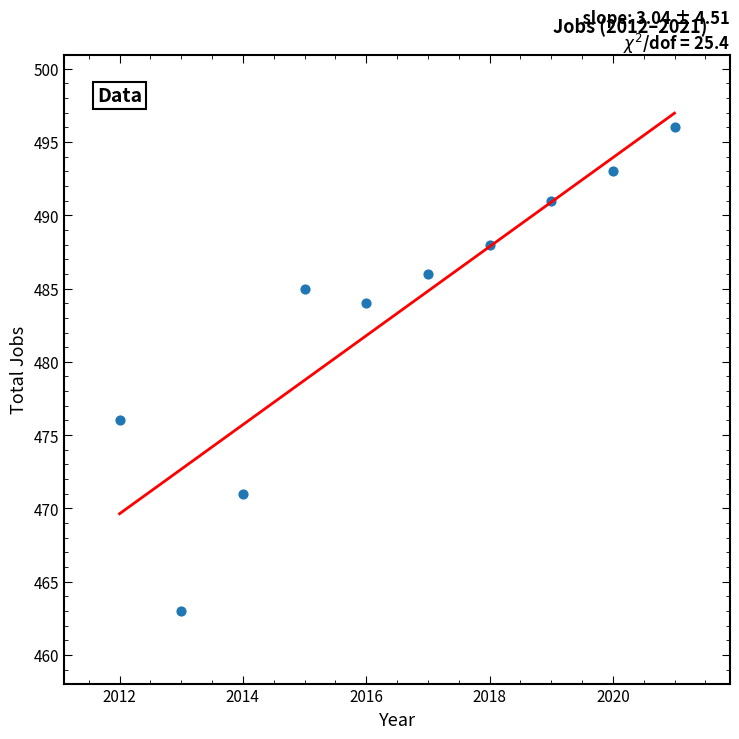

What Y value in the scatter plot is closest to 479?

476